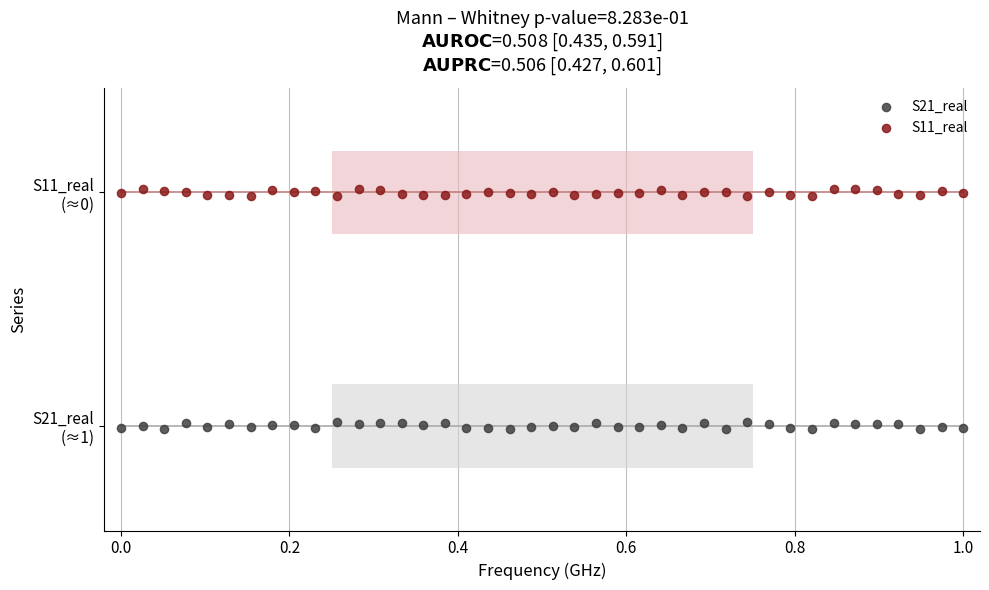

Which series reaches the minimum Y coordinate?

S21_real